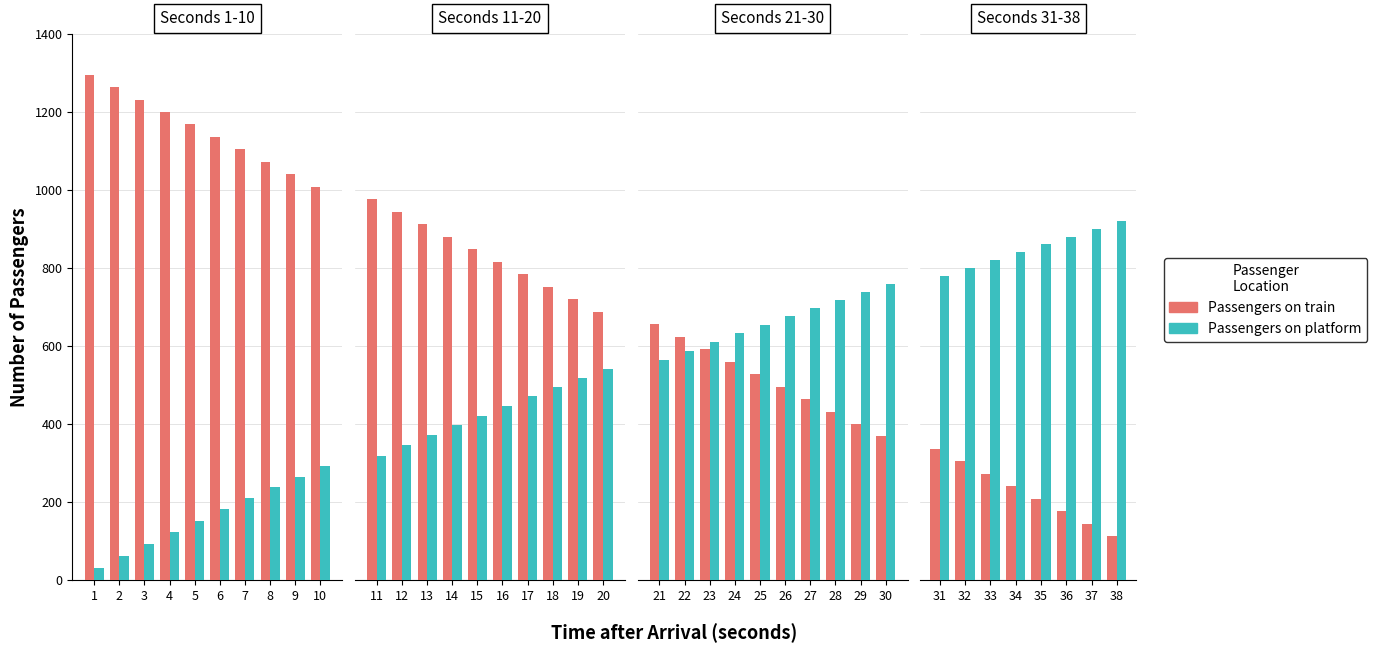

Are the bars horizontal?

No